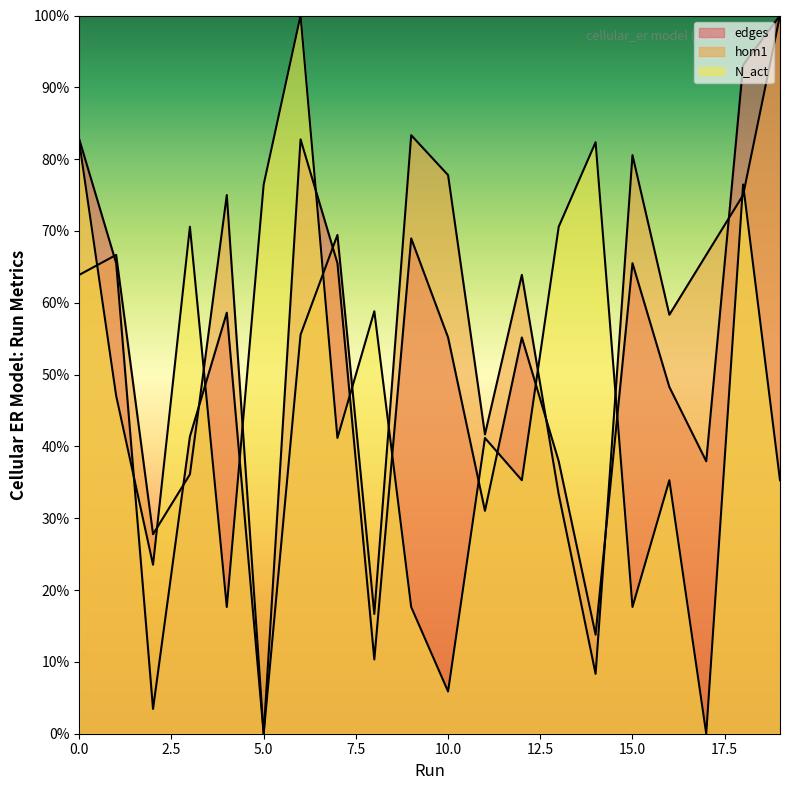

How many times do hom1 and N_act cross each other?

11